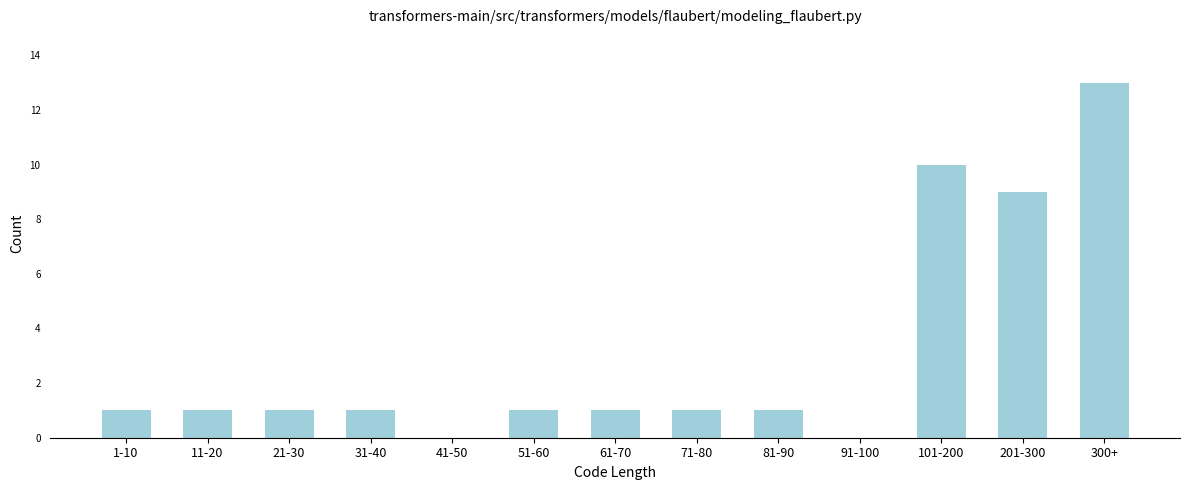

Reading left to right, what are all the values shown in this chart?

1-10=1	11-20=1	21-30=1	31-40=1	41-50=0	51-60=1	61-70=1	71-80=1	81-90=1	91-100=0	101-200=10	201-300=9	300+=13